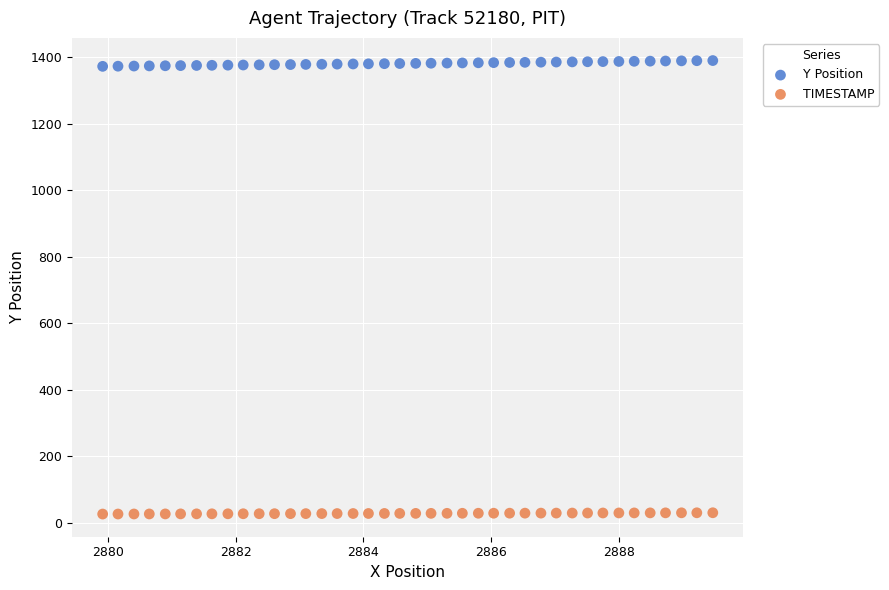

Across all data points, what is the range of X values (max minus min)?

9.5